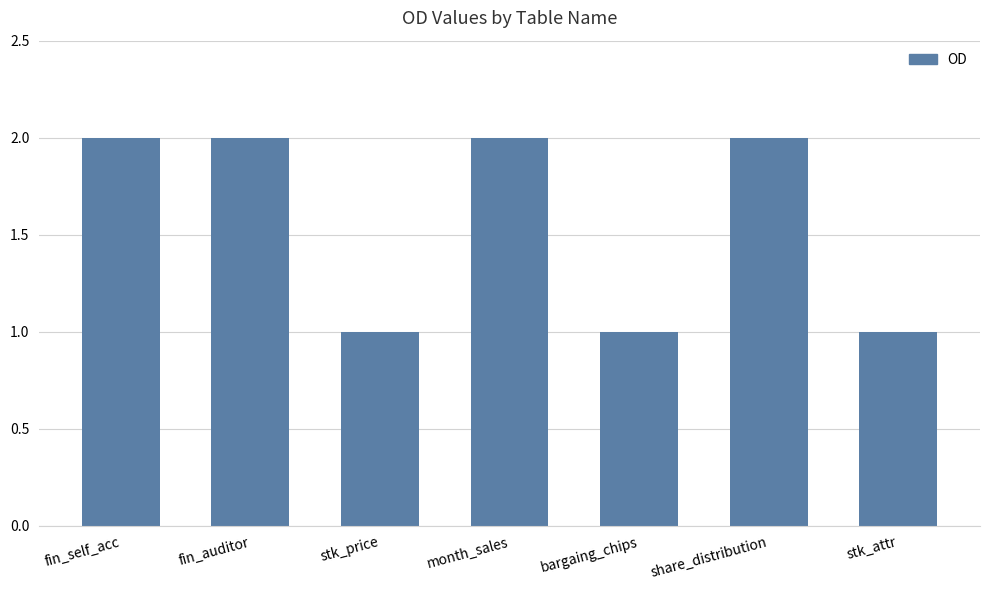

What is the difference between the second highest and second lowest values?

1